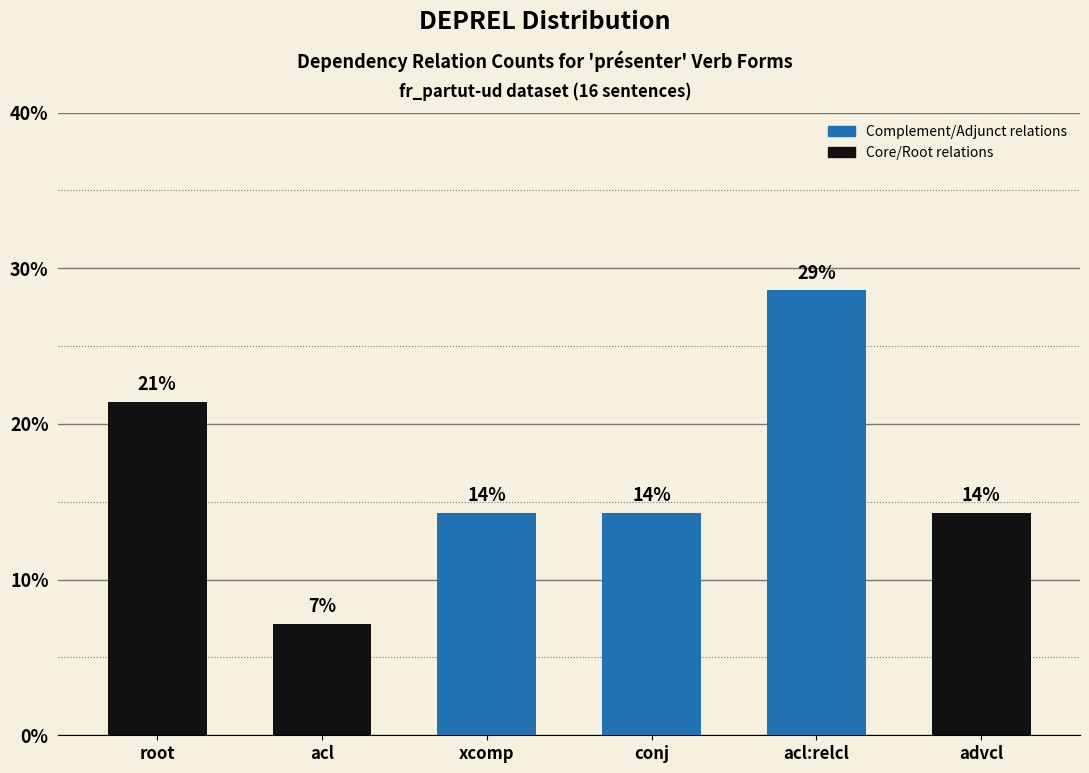

The value at acl:relcl is 0.2. True or false?

False